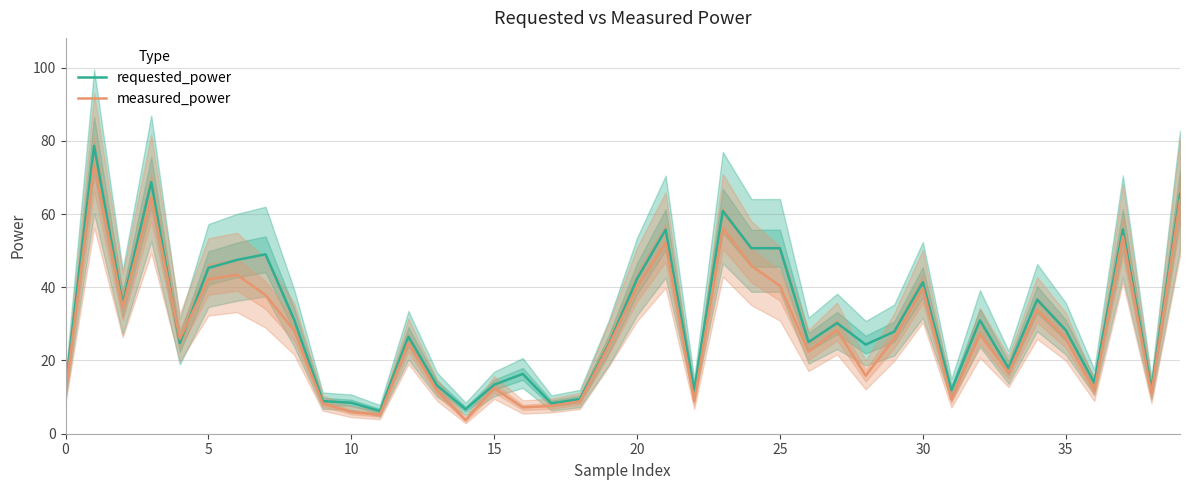

How many interior local peaks does the measured_power series have?

12